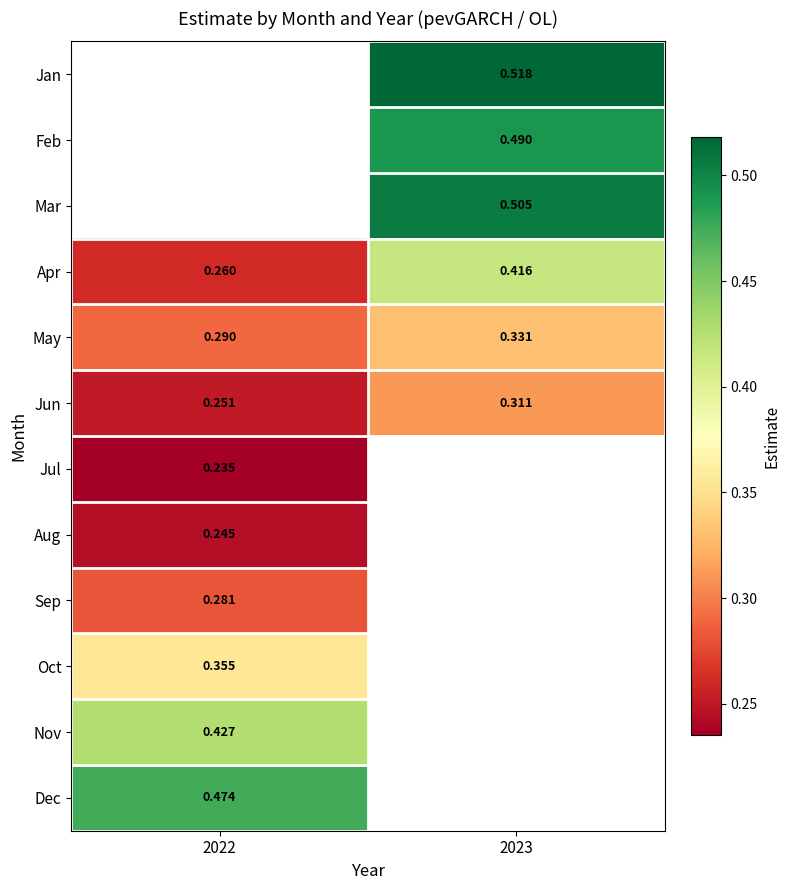

What is the maximum value shown in the chart?

0.5